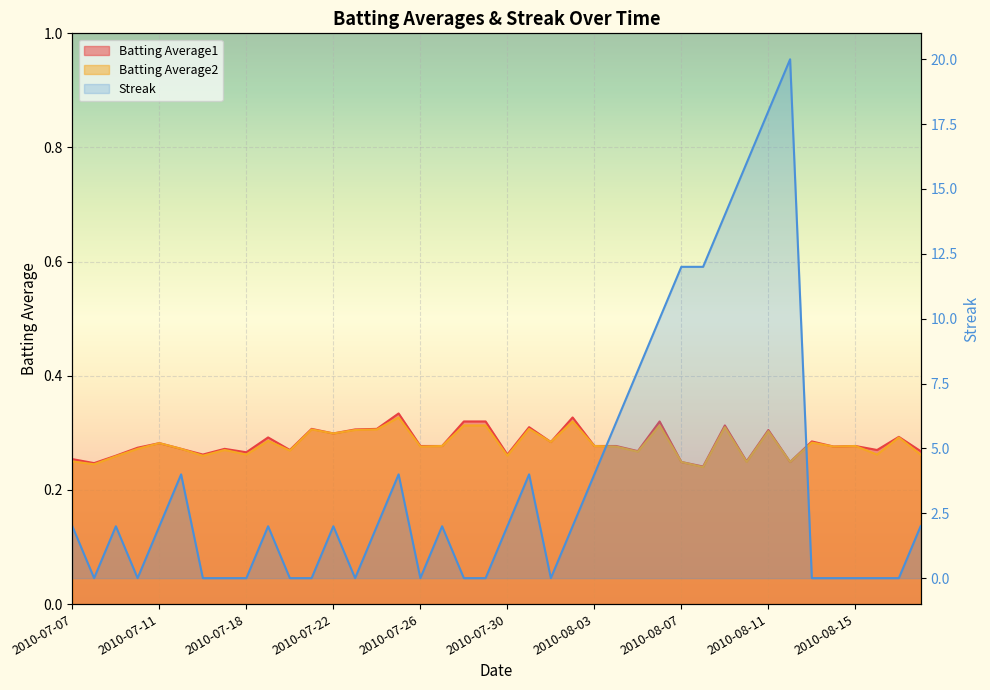

Rank the series by their maximum value, from highest to lowest.

Streak, Batting Average1, Batting Average2